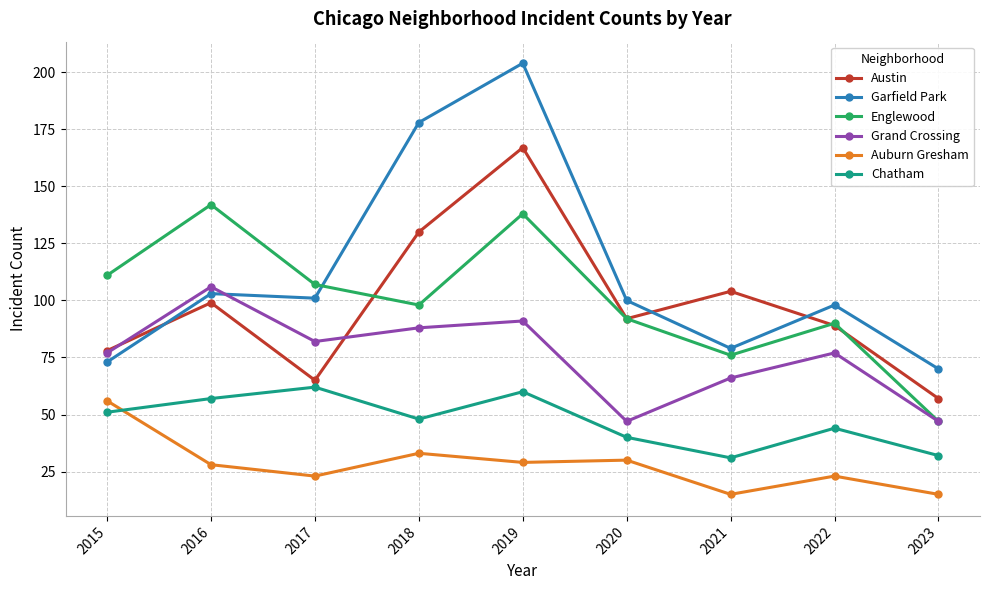

Count the number of categories in the chart.

9